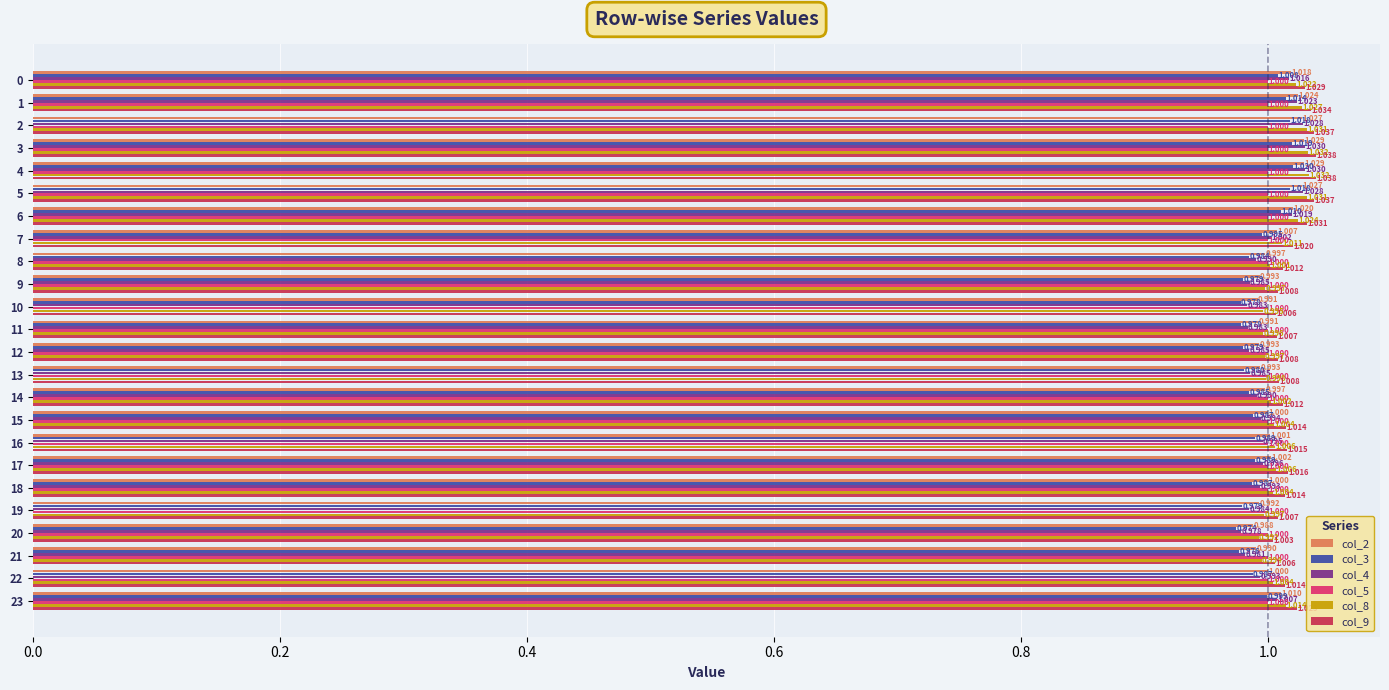

Is the value of col_3 at 23 greater than the value of col_8 at 8?

No